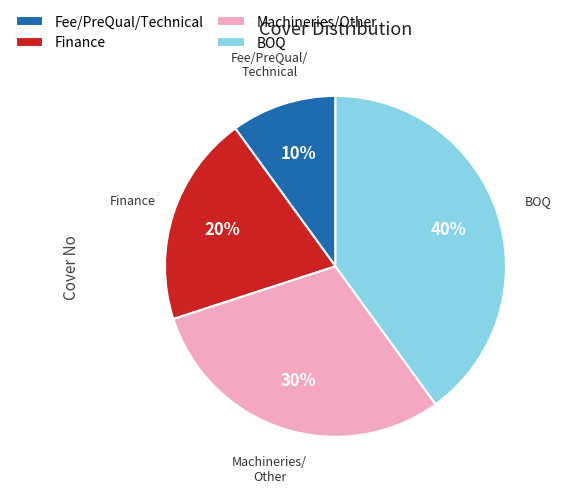

Which category has the smallest portion of the pie?

Fee/PreQual/Technical